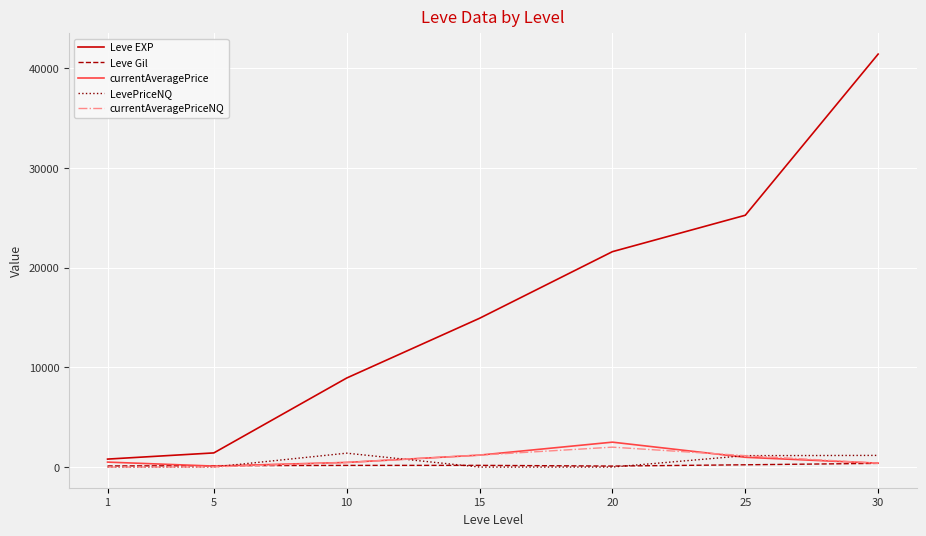

Which series has the largest range (max minus min)?

Leve EXP